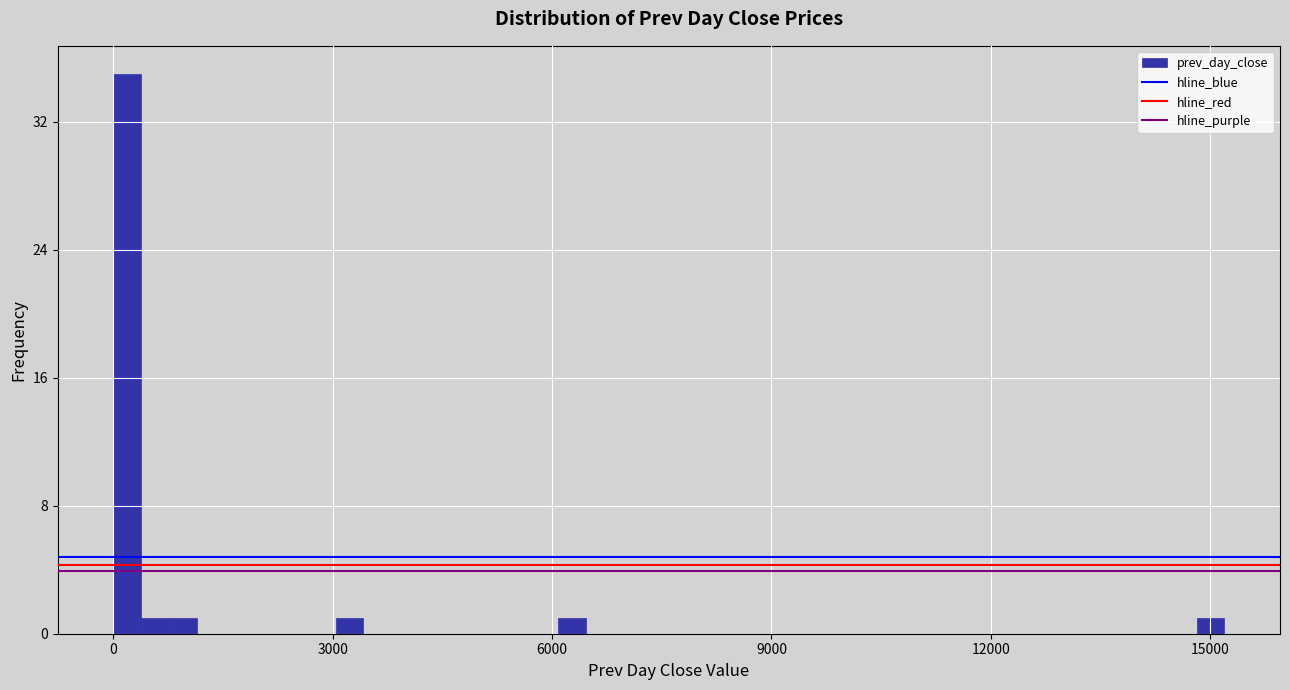

Around what value on the x-axis is the tallest bar? Give the approximate position of its centre, as read against the axis.

0